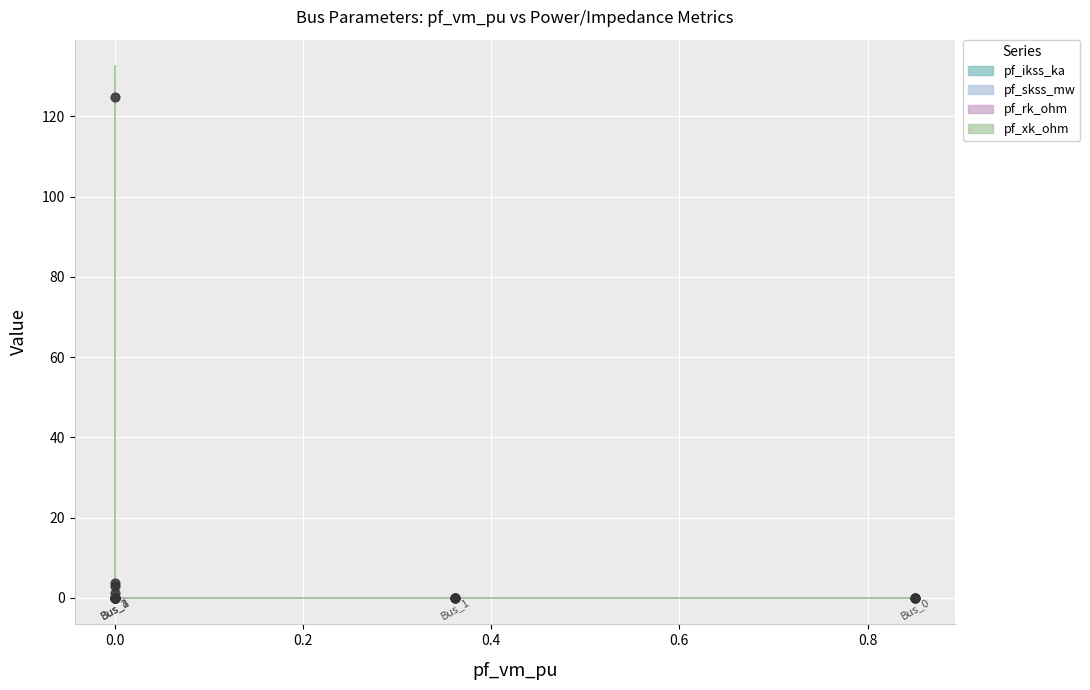

Which series contains the lowest Y value?

pf_ikss_ka